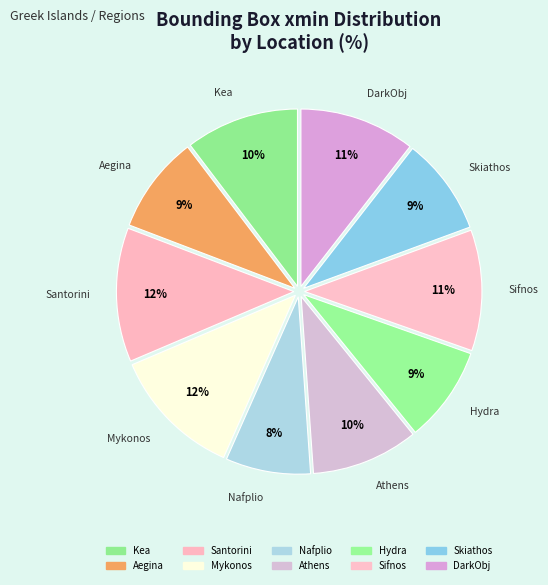

To the nearest percent, what portion does Sifnos represent?

11%